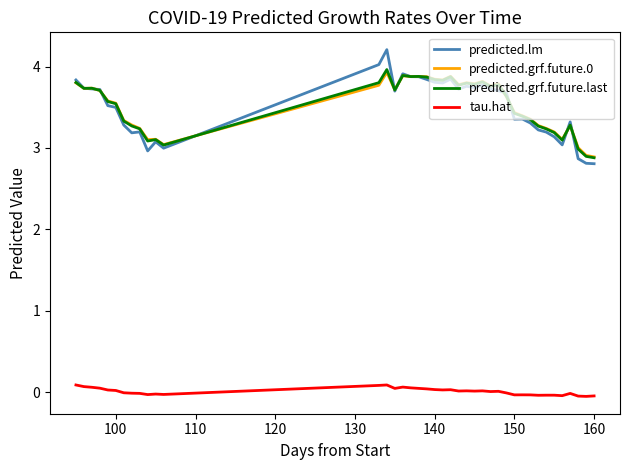

True or false: tau.hat and predicted.grf.future.last cross at least once.

False